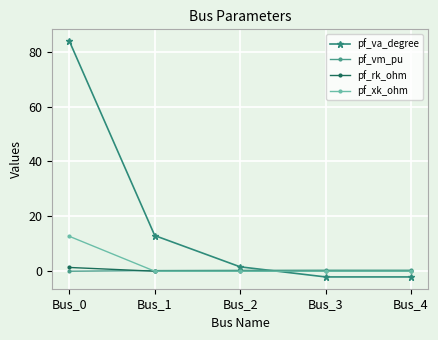

Where is pf_va_degree nearest to the value 40?

Bus_1